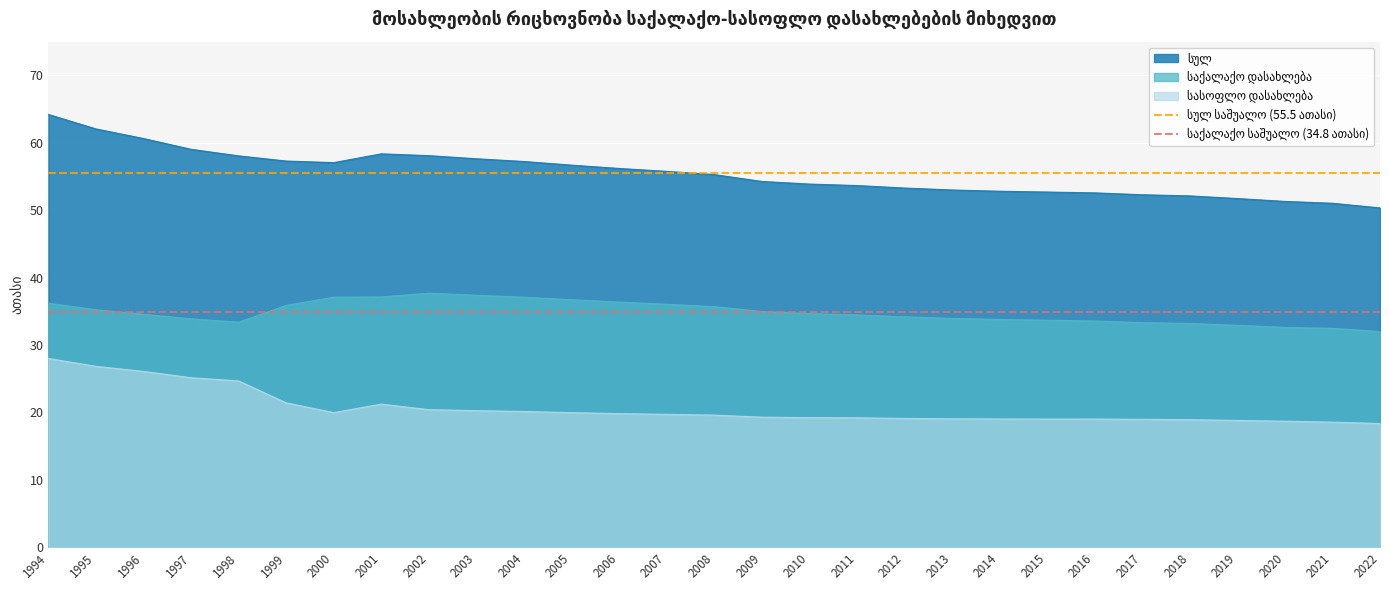

The საქალაქო საშუალო (34.8 ათასი) series shows 34.8 at 1994. True or false?

True